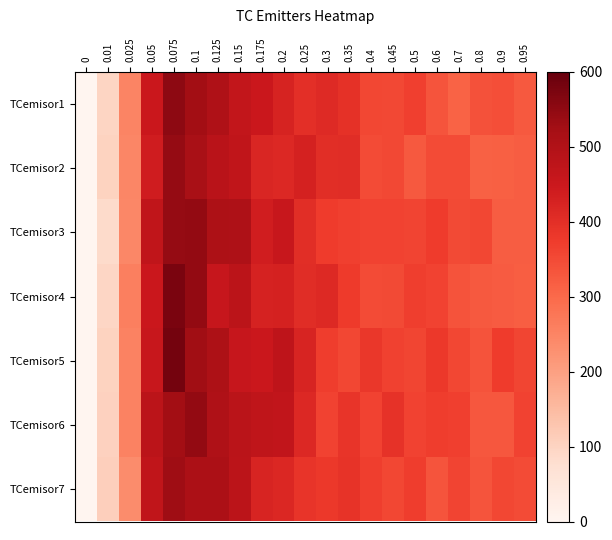

Reading right to left, extract all data points from this chart.

TCemisor1: 0.95=328	0.9=344	0.8=339	0.7=310	0.6=333	0.5=367	0.45=353	0.4=356	0.35=395	0.3=408	0.25=400	0.2=425	0.175=450	0.15=466	0.125=502	0.1=525	0.075=552	0.05=451	0.025=250	0.01=97	0=0
TCemisor2: 0.95=319	0.9=315	0.8=312	0.7=349	0.6=348	0.5=326	0.45=353	0.4=349	0.35=404	0.3=403	0.25=429	0.2=413	0.175=418	0.15=469	0.125=485	0.1=515	0.075=543	0.05=440	0.025=247	0.01=103	0=0
TCemisor3: 0.95=320	0.9=321	0.8=356	0.7=351	0.6=374	0.5=360	0.45=363	0.4=362	0.35=367	0.3=374	0.25=402	0.2=456	0.175=436	0.15=505	0.125=508	0.1=545	0.075=542	0.05=471	0.025=246	0.01=85	0=0
TCemisor4: 0.95=317	0.9=322	0.8=327	0.7=336	0.6=361	0.5=369	0.45=350	0.4=348	0.35=376	0.3=411	0.25=405	0.2=430	0.175=427	0.15=480	0.125=458	0.1=544	0.075=575	0.05=452	0.025=260	0.01=94	0=0
TCemisor5: 0.95=358	0.9=373	0.8=336	0.7=355	0.6=380	0.5=357	0.45=364	0.4=384	0.35=356	0.3=371	0.25=424	0.2=475	0.175=450	0.15=459	0.125=508	0.1=529	0.075=583	0.05=456	0.025=255	0.01=101	0=0
TCemisor6: 0.95=363	0.9=330	0.8=329	0.7=366	0.6=371	0.5=361	0.45=392	0.4=363	0.35=387	0.3=363	0.25=414	0.2=467	0.175=472	0.15=481	0.125=503	0.1=545	0.075=526	0.05=479	0.025=254	0.01=104	0=0
TCemisor7: 0.95=349	0.9=355	0.8=335	0.7=360	0.6=335	0.5=371	0.45=355	0.4=369	0.35=391	0.3=381	0.25=388	0.2=416	0.175=423	0.15=480	0.125=509	0.1=510	0.075=530	0.05=471	0.025=235	0.01=109	0=0